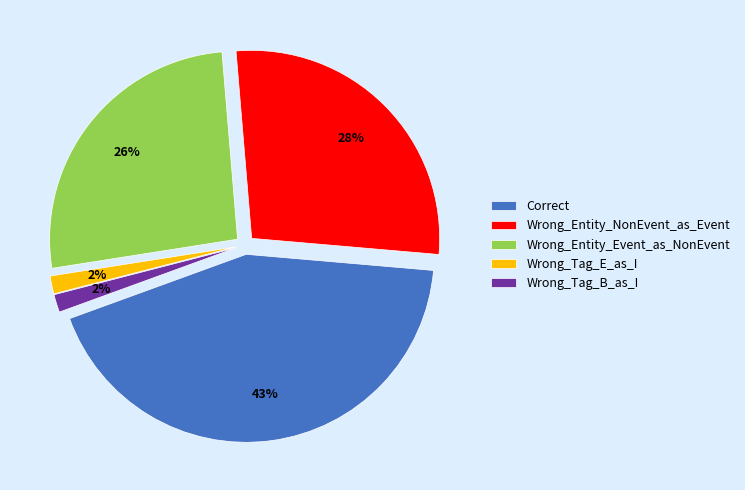

To the nearest percent, what percentage of the pie is Wrong_Entity_NonEvent_as_Event?

28%